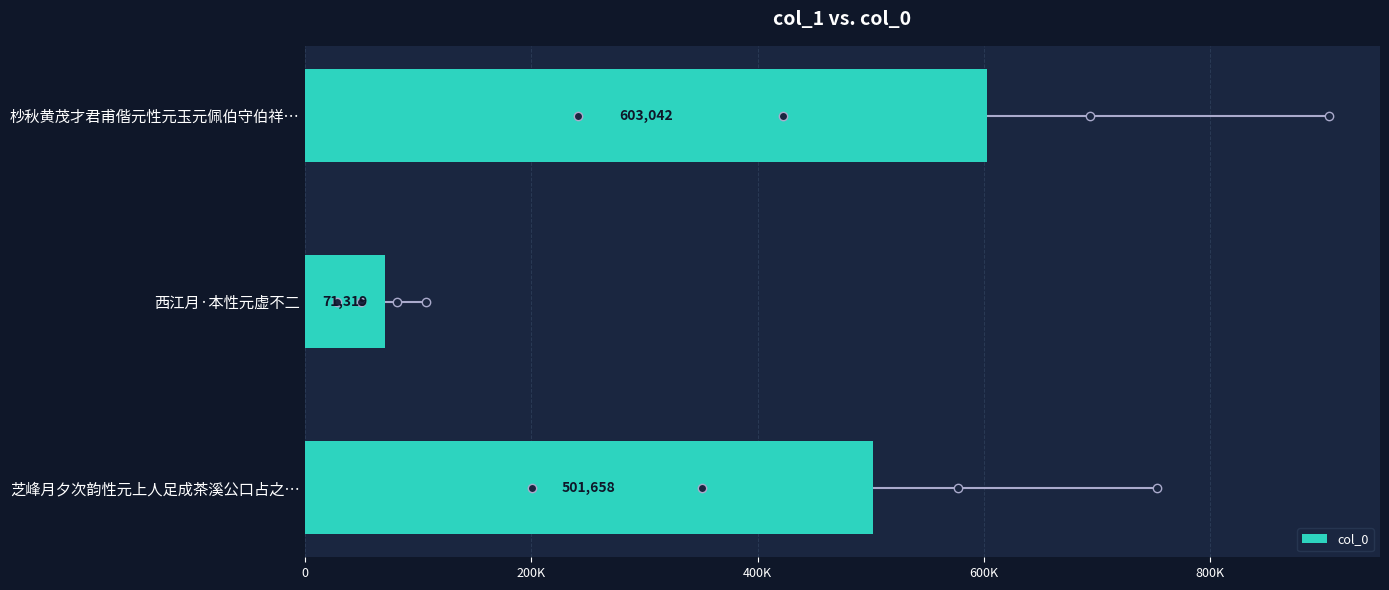

Does the chart contain any negative values?

No